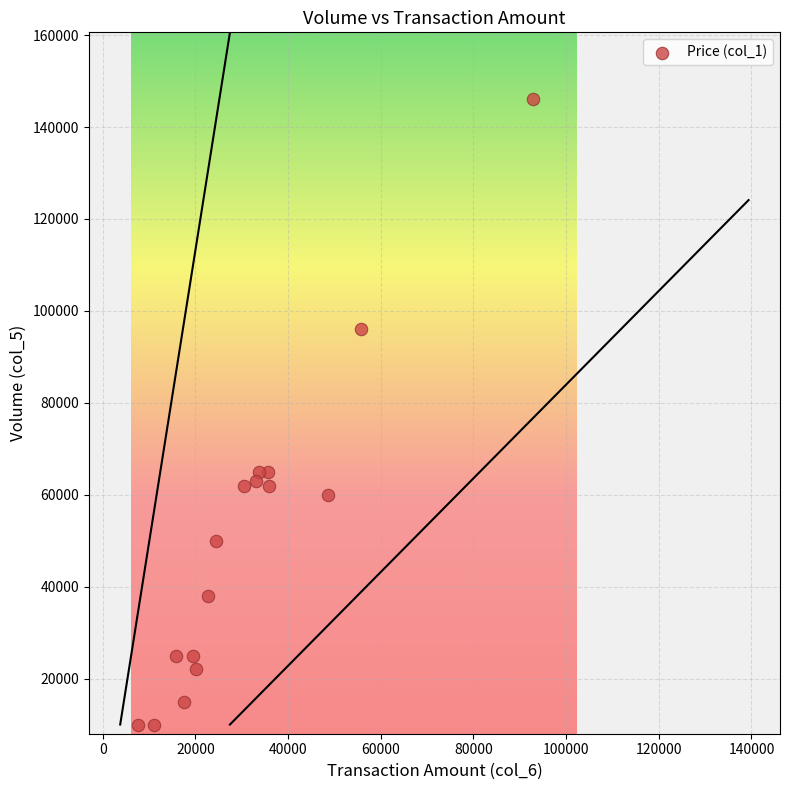

What is the range of Y values (max minus min)?

136000